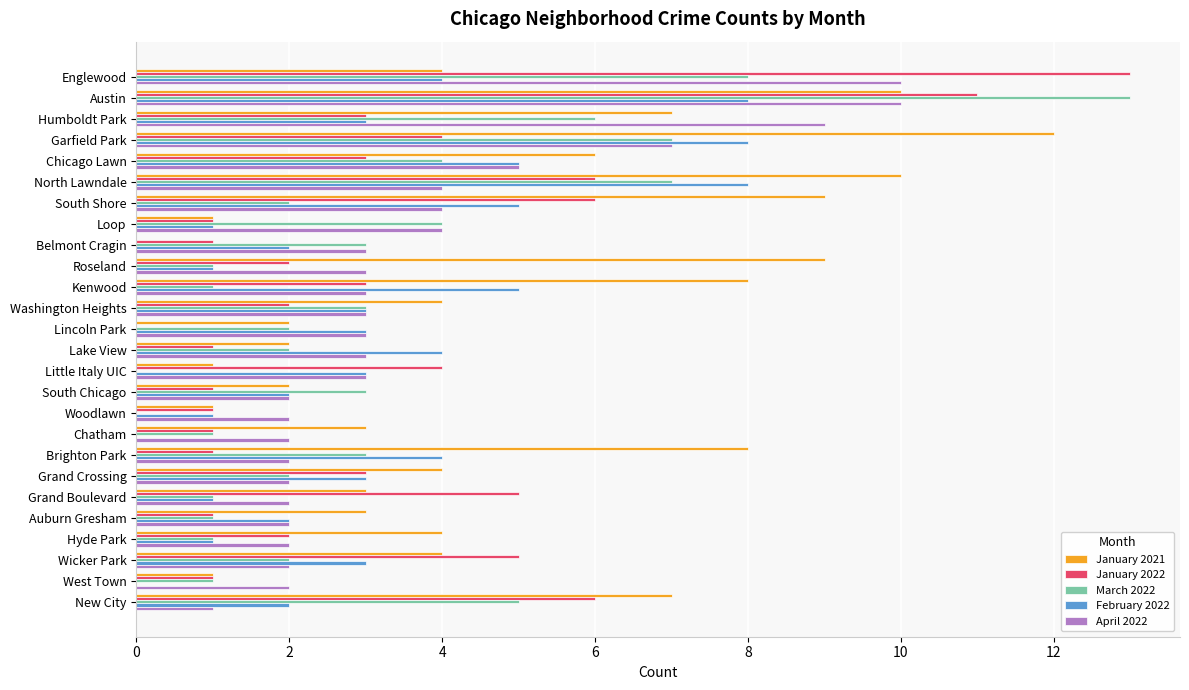

What is the greatest value displayed?

13